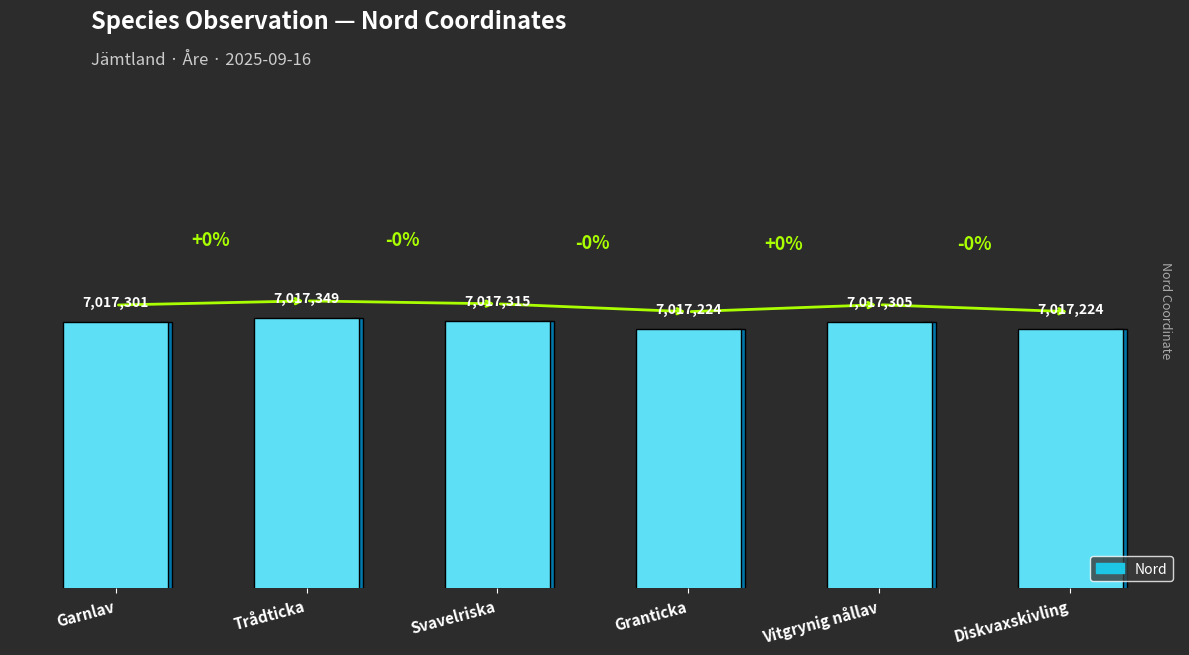

Reading left to right, transcribe all the data shown in this chart.

7017301	7017349	7017315	7017224	7017305	7017224